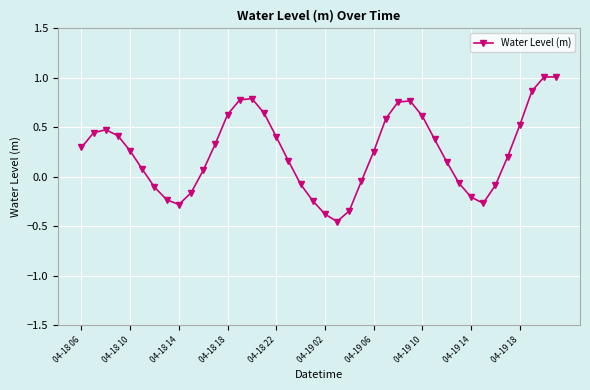

What is the greatest value displayed?

1.0